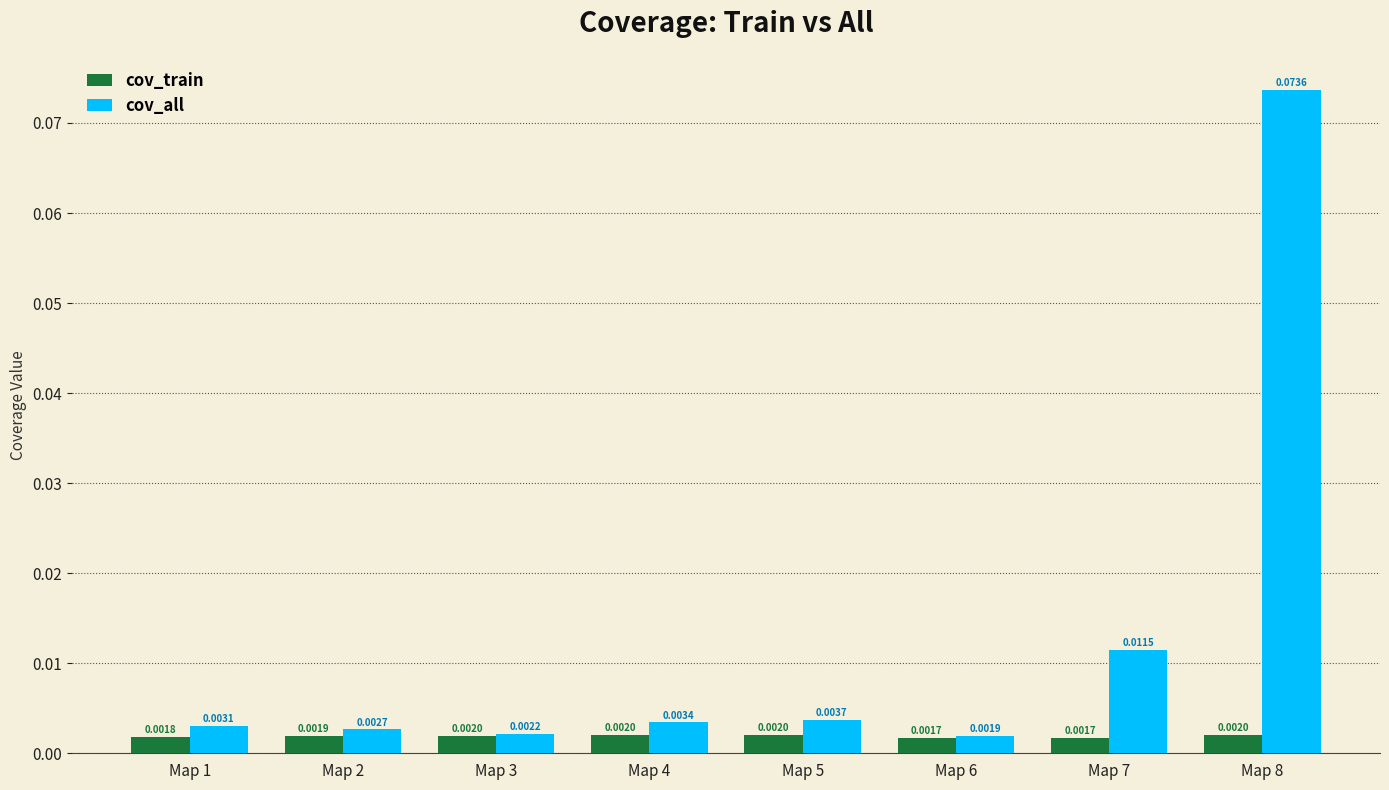

Which series has the largest range (max minus min)?

cov_all